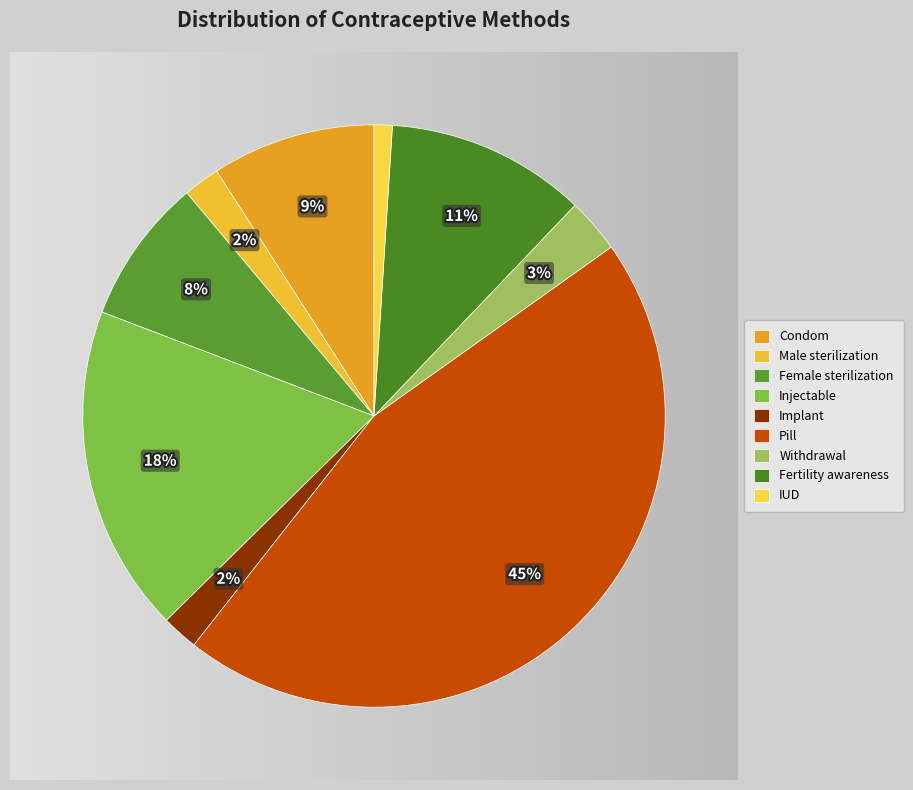

Which category has the smallest portion of the pie?

IUD